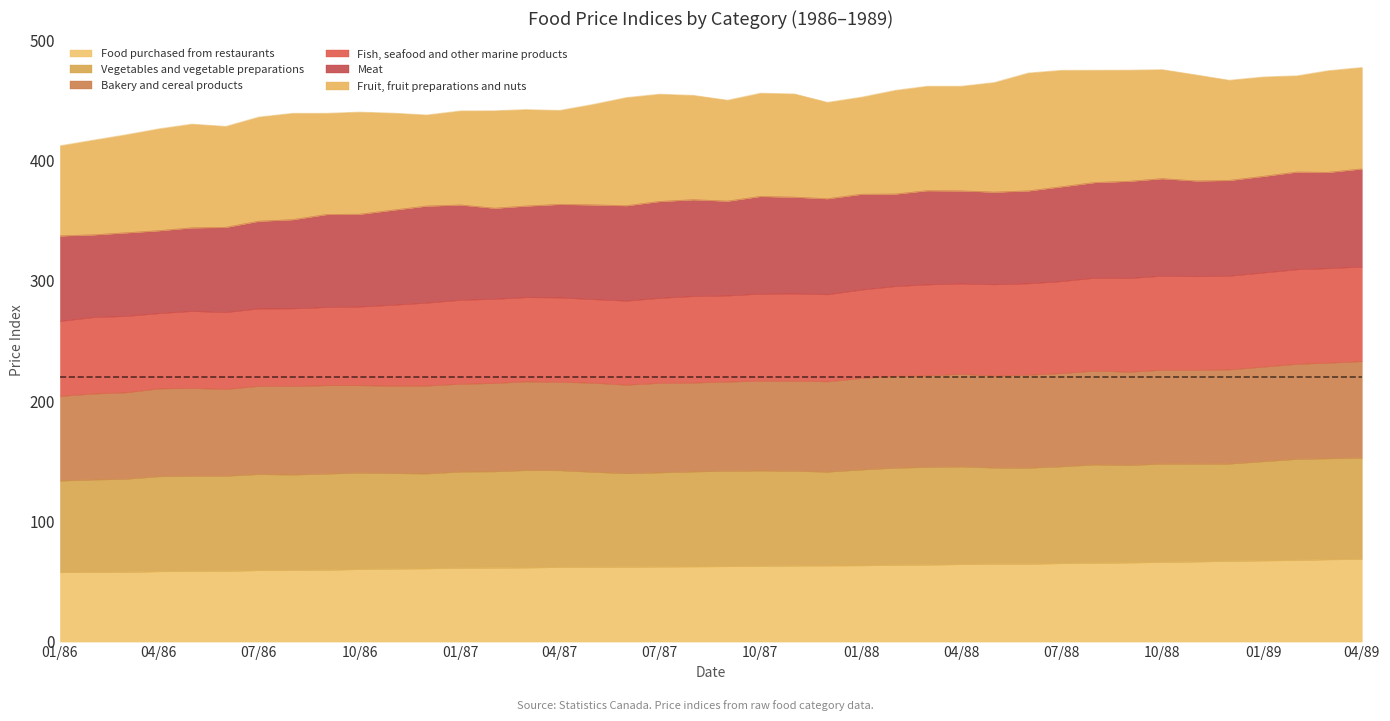

True or false: Food purchased from restaurants has a value of 62.3 at 07/87.

True